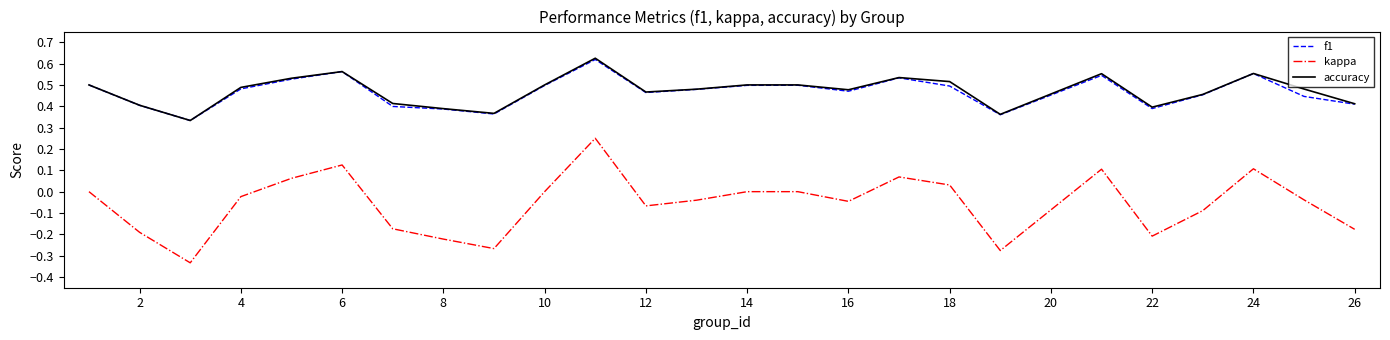

What are all the series names shown in the legend?

f1, kappa, accuracy